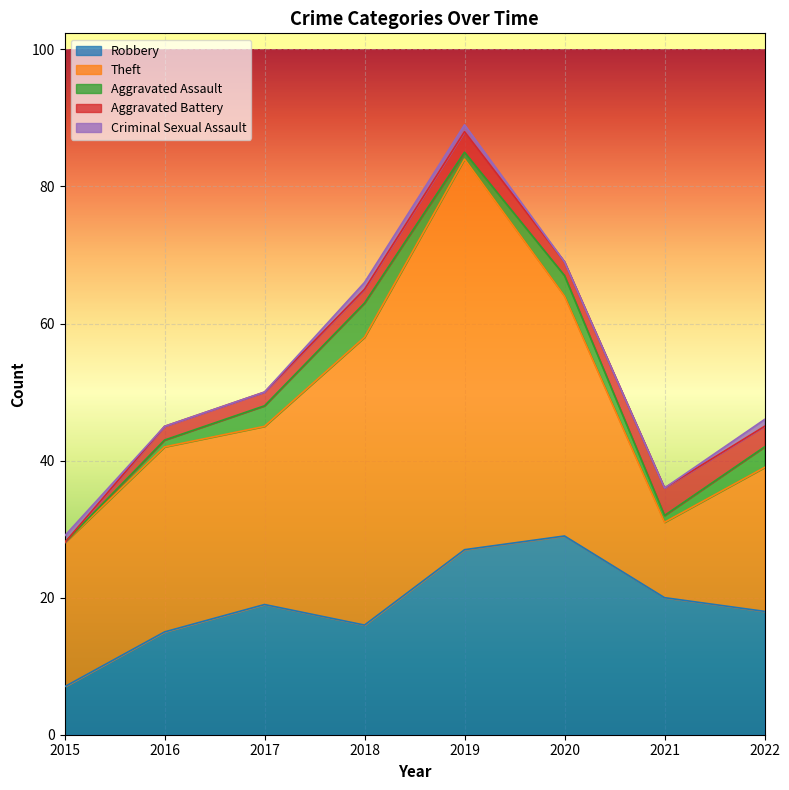

What is the minimum value for Robbery?

7